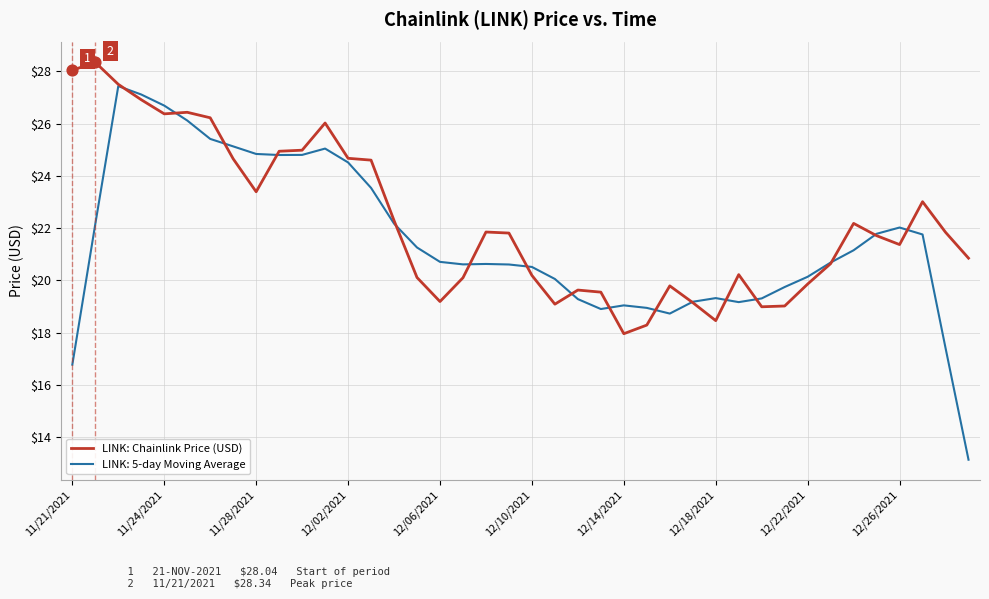

Which series has the widest spread of values?

LINK: 5-day Moving Average